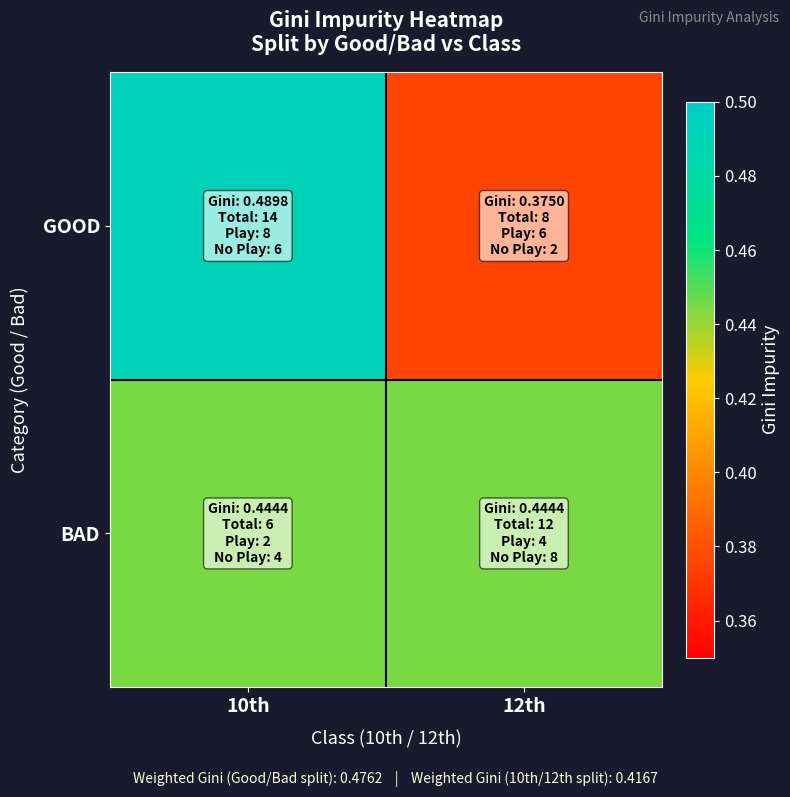

List the series in order of their peak value, highest first.

GOOD, BAD